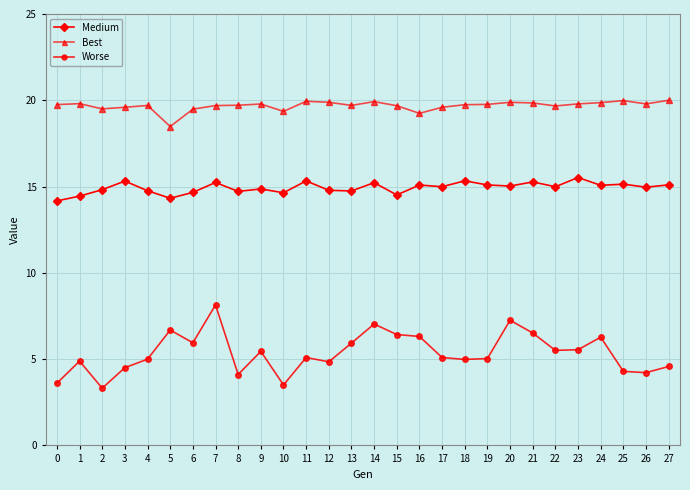

What is the difference between the second highest and second lowest values in the Worse series?

3.7